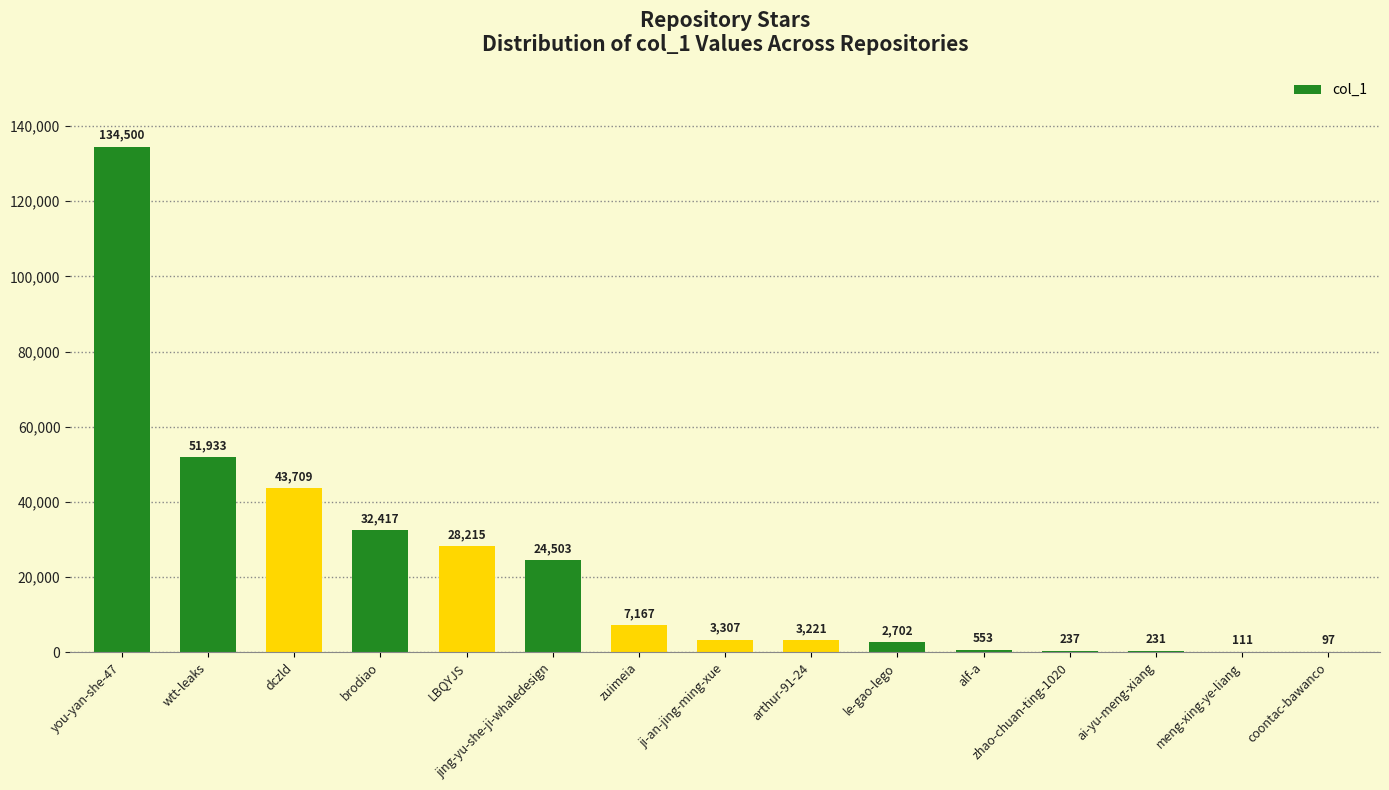

What is the sum of all values?

332903